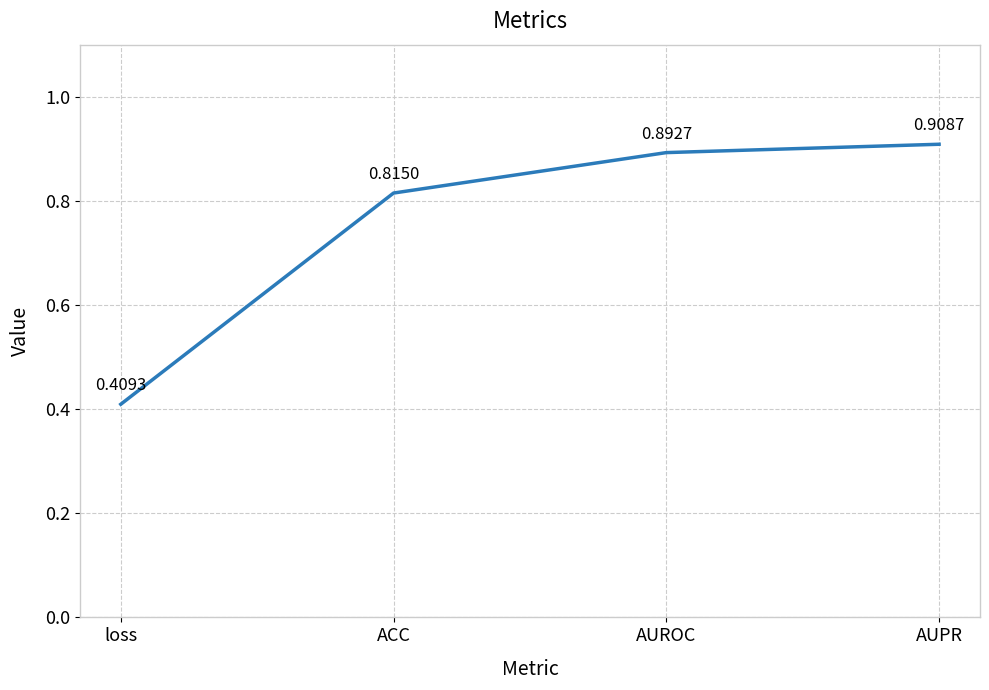

What is the difference between the second highest and minimum values?

0.5